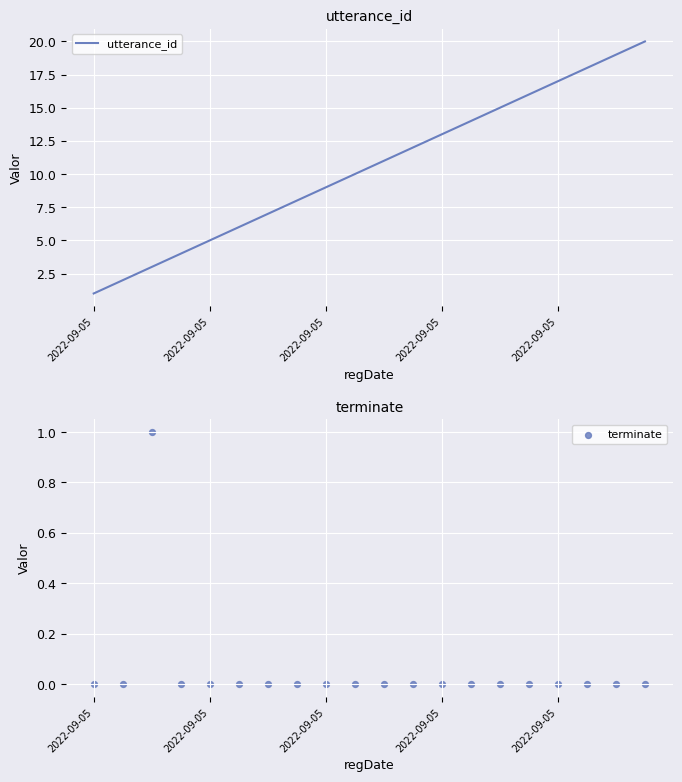

What are all the series names shown in the legend?

utterance_id, terminate